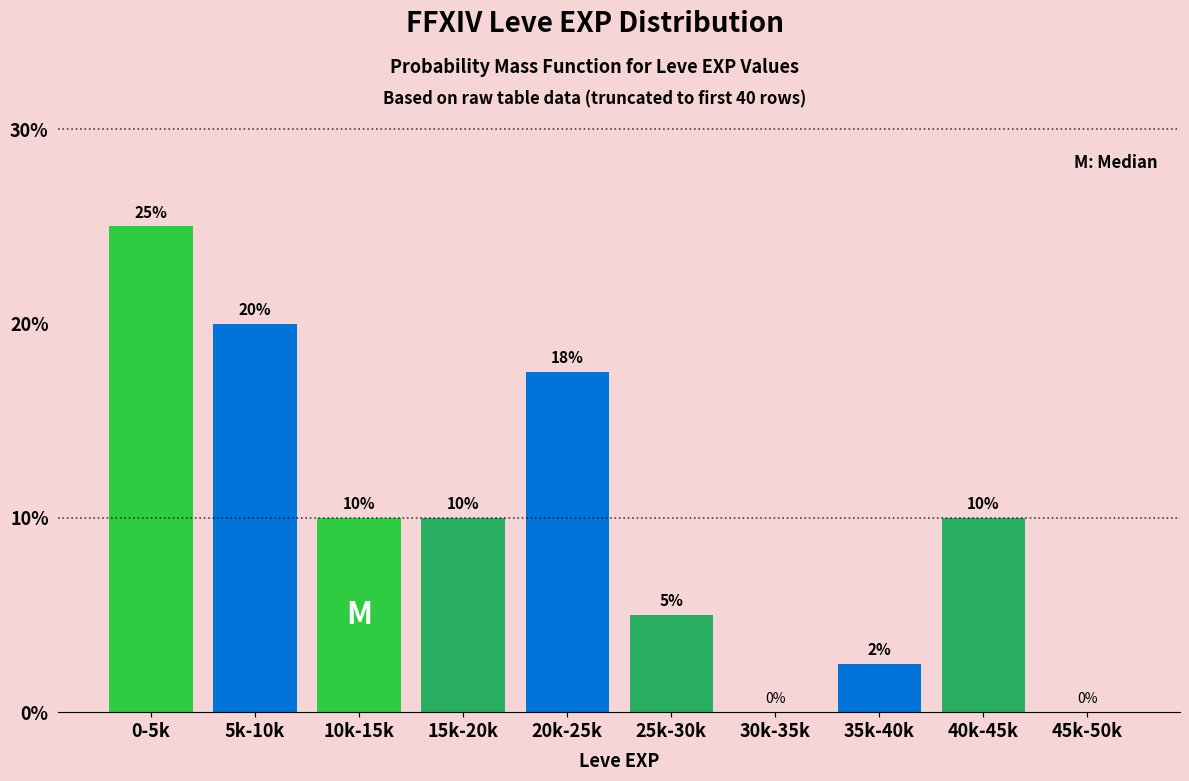

Which category has the highest value across all series?

0-5k